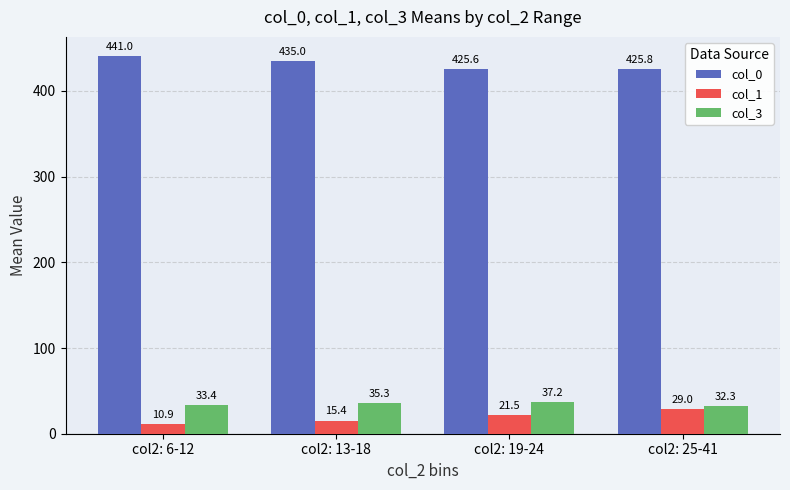

At which label is col_0 closest to 433?

col2: 13-18